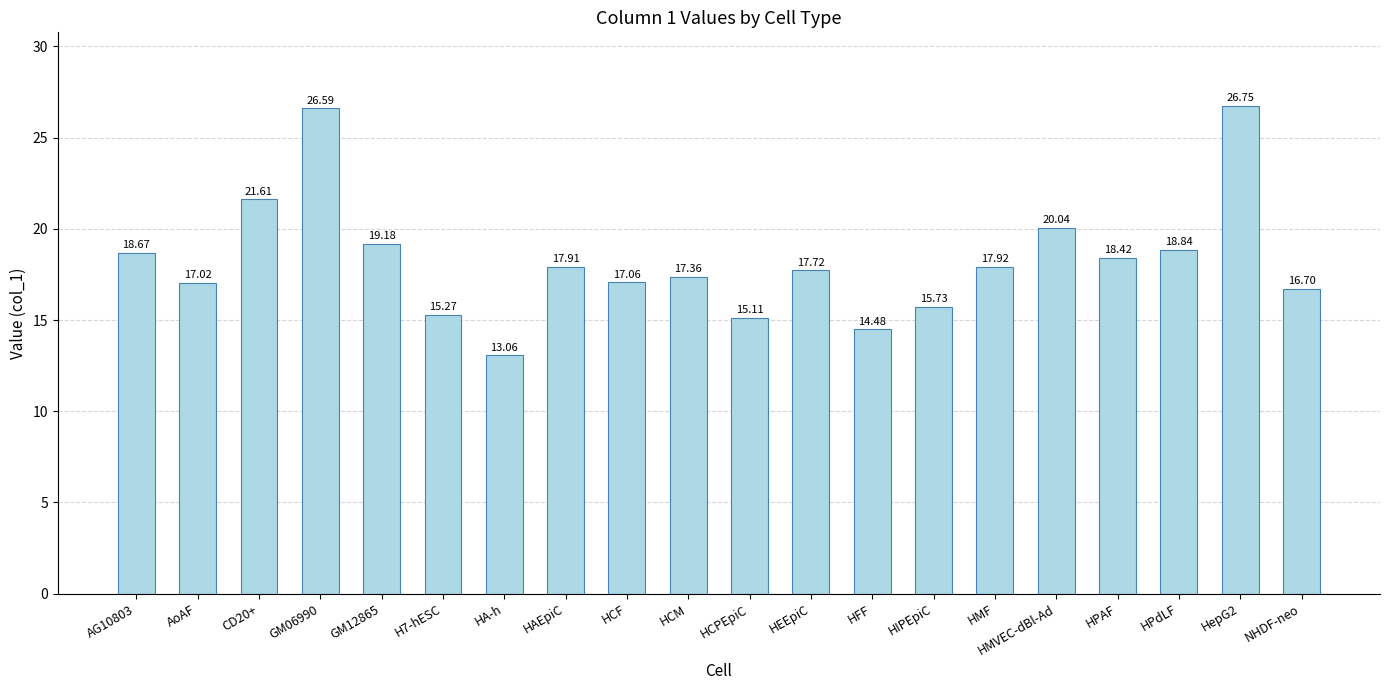

How many bars are there in total?

20